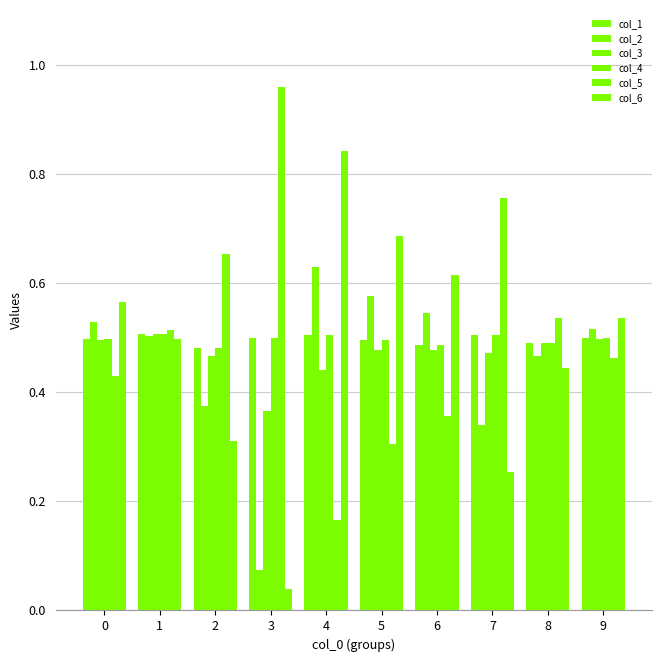

What is the value of the col_6 bar at the 7th from the left?

0.6